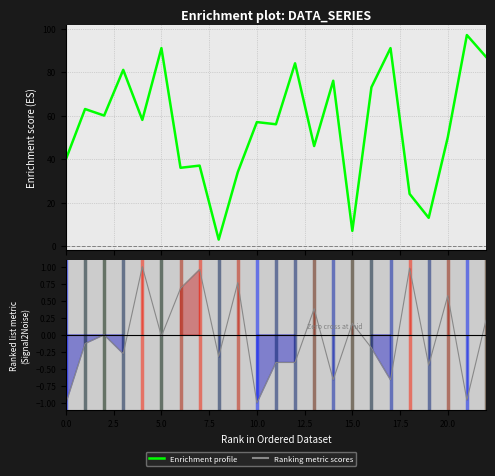

What is the ratio of the value at 14 to the value at 2.5?

1.2